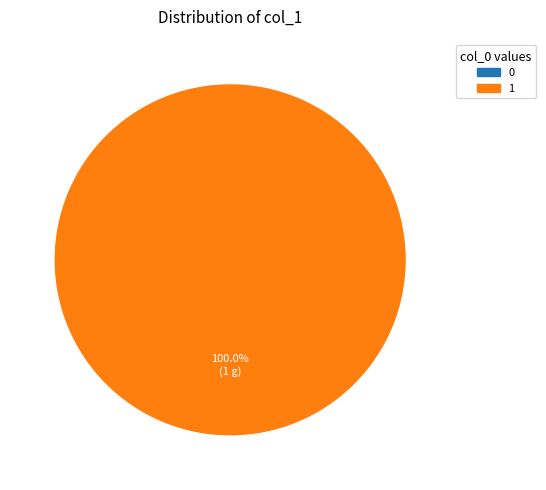

The 1 slice represents 100% of the pie. True or false?

True